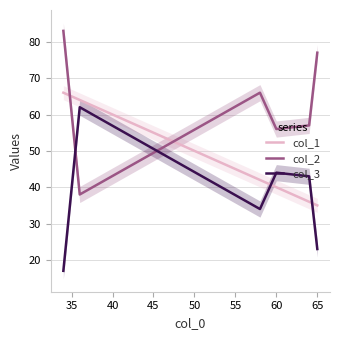

What is the lowest value of the col_3 series?

17